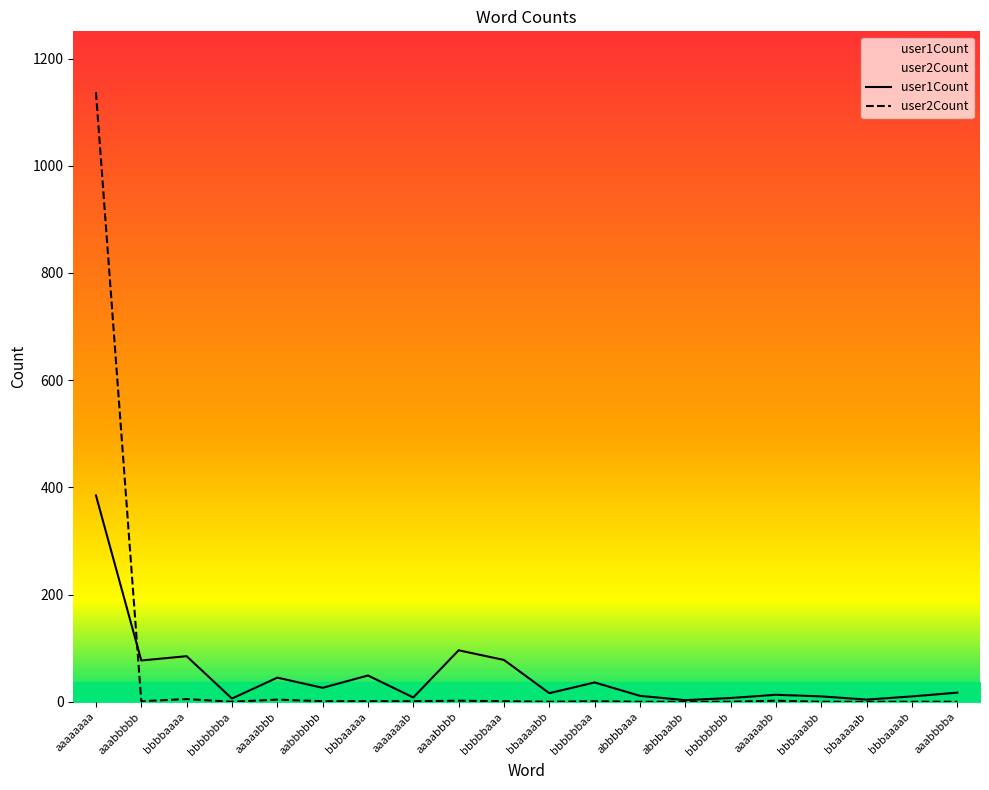

List the series in order of their peak value, highest first.

user2Count, user1Count